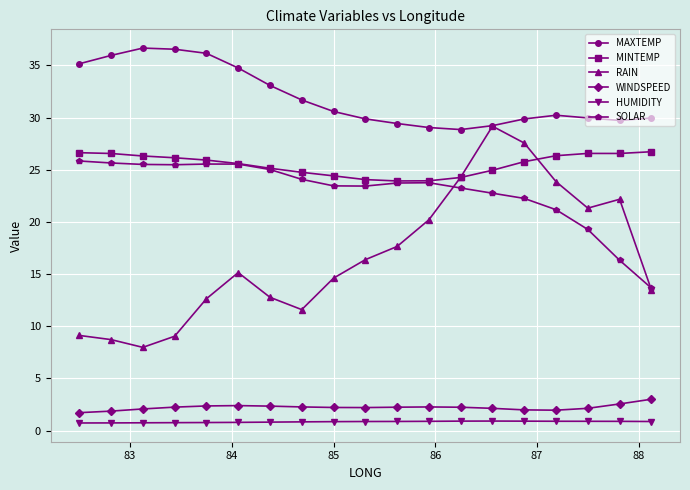

Which series has the largest range (max minus min)?

RAIN